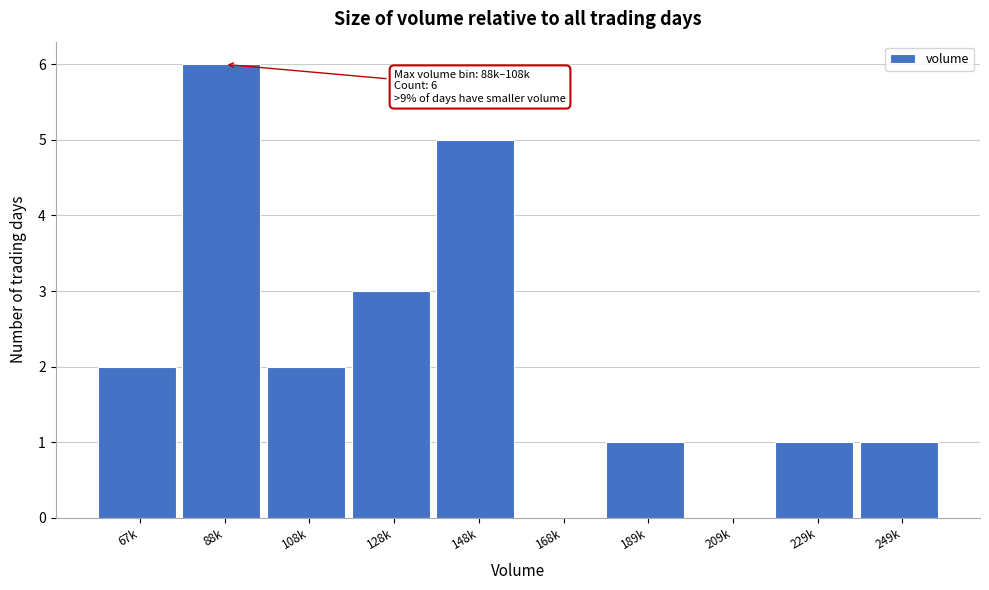

Reading left to right, what are all the values shown in this chart?

67k=2	88k=6	108k=2	128k=3	148k=5	168k=0	189k=1	209k=0	229k=1	249k=1